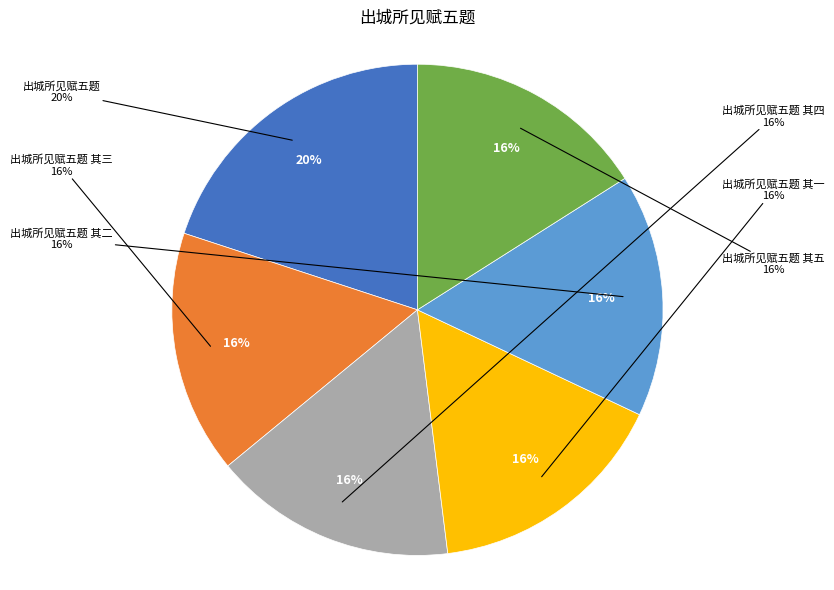

To the nearest percent, what is the difference between the largest and smallest slice percentages?

4%